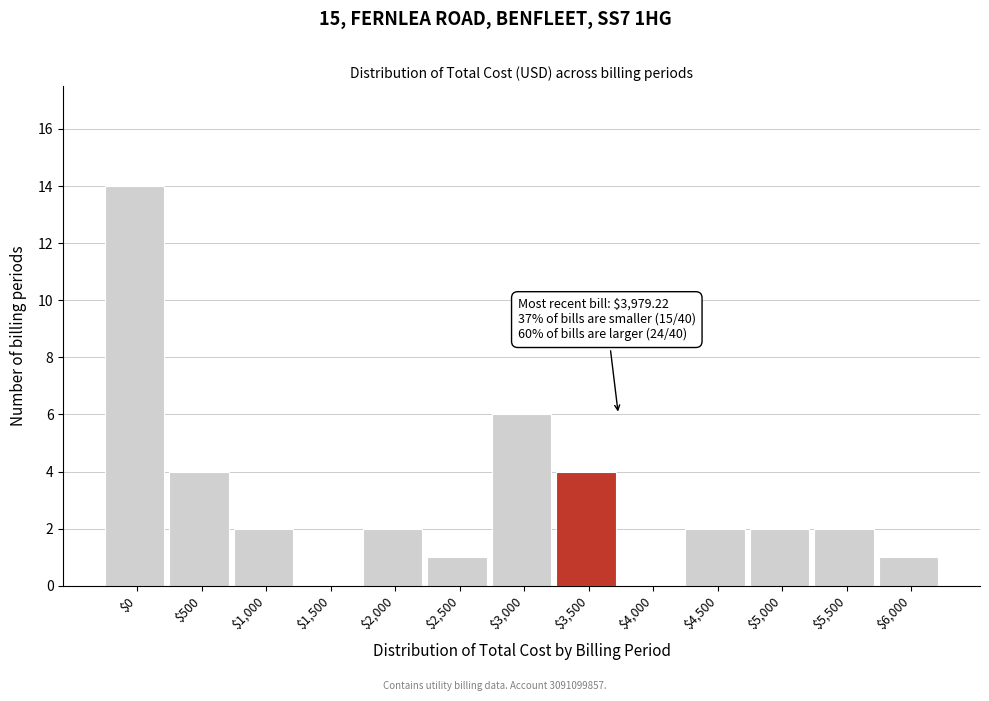

Which category has the highest value across all series?

$0